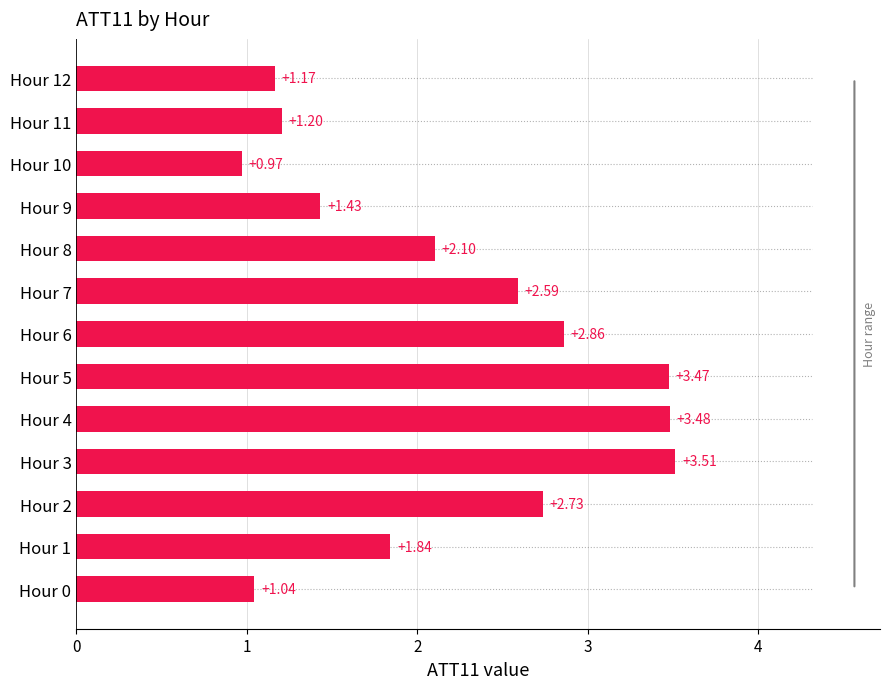

At which category does the chart reach its minimum across all series?

Hour 10